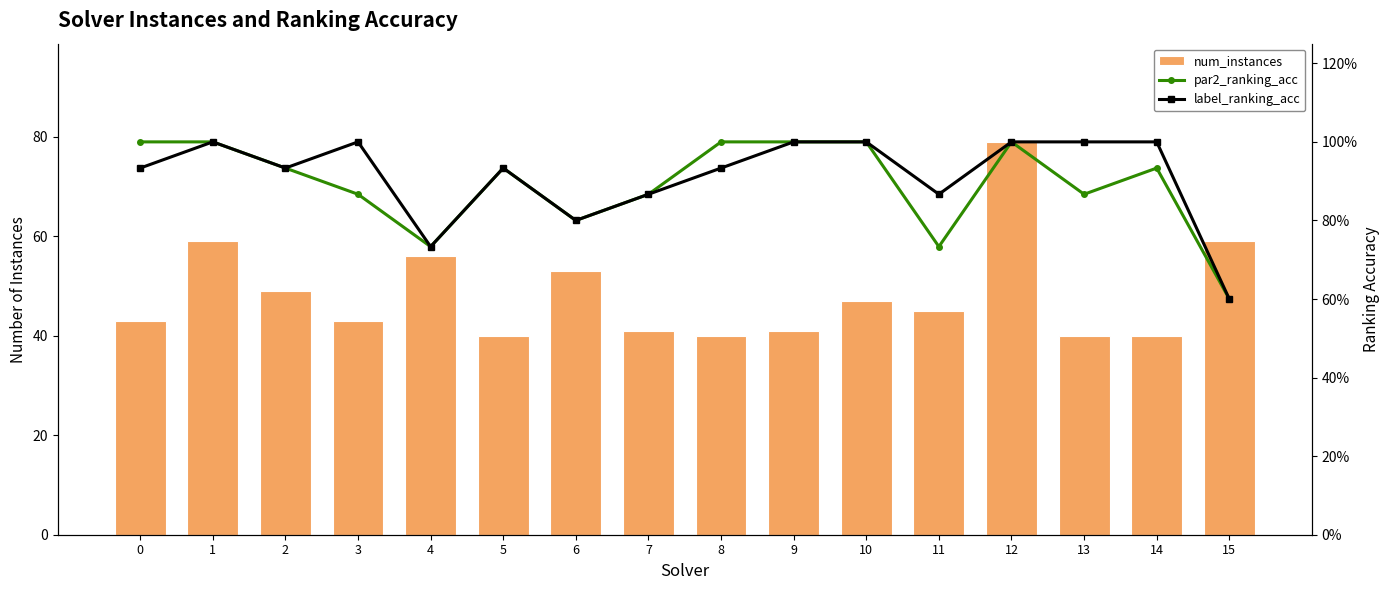

Reading right to left, extract all data points from this chart.

num_instances: 15=59.0	14=40.0	13=40.0	12=79.0	11=45.0	10=47.0	9=41.0	8=40.0	7=41.0	6=53.0	5=40.0	4=56.0	3=43.0	2=49.0	1=59.0	0=43.0
par2_ranking_acc: 15=0.6	14=0.9	13=0.9	12=1.0	11=0.7	10=1.0	9=1.0	8=1.0	7=0.9	6=0.8	5=0.9	4=0.7	3=0.9	2=0.9	1=1.0	0=1.0
label_ranking_acc: 15=0.6	14=1.0	13=1.0	12=1.0	11=0.9	10=1.0	9=1.0	8=0.9	7=0.9	6=0.8	5=0.9	4=0.7	3=1.0	2=0.9	1=1.0	0=0.9